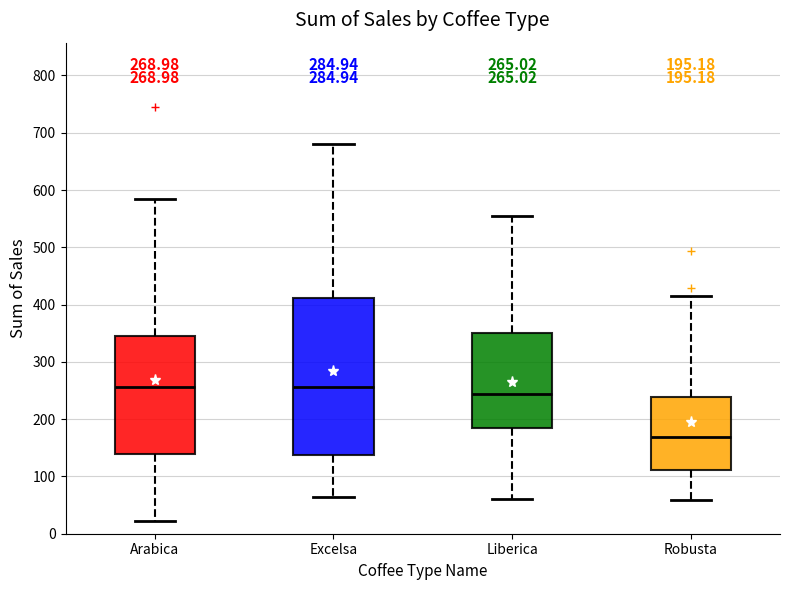

Which box is the tallest, from its lower edge to its upper edge?

Excelsa